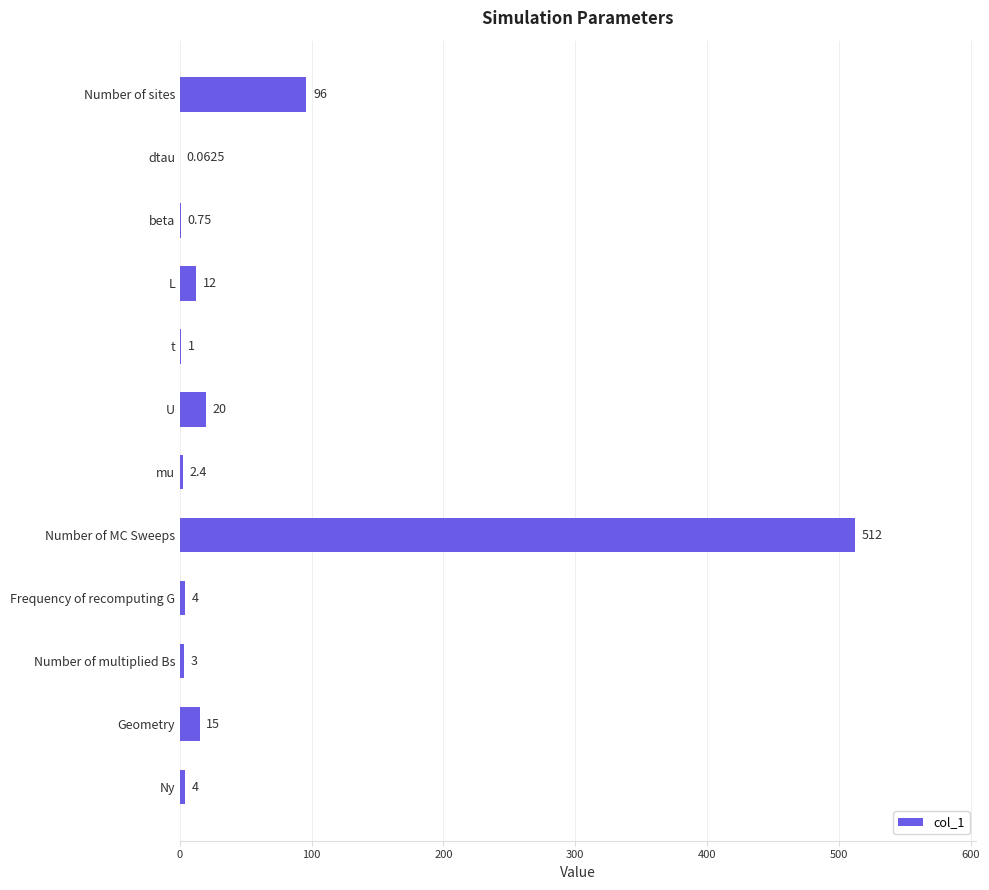

How many categories are shown in the chart?

12